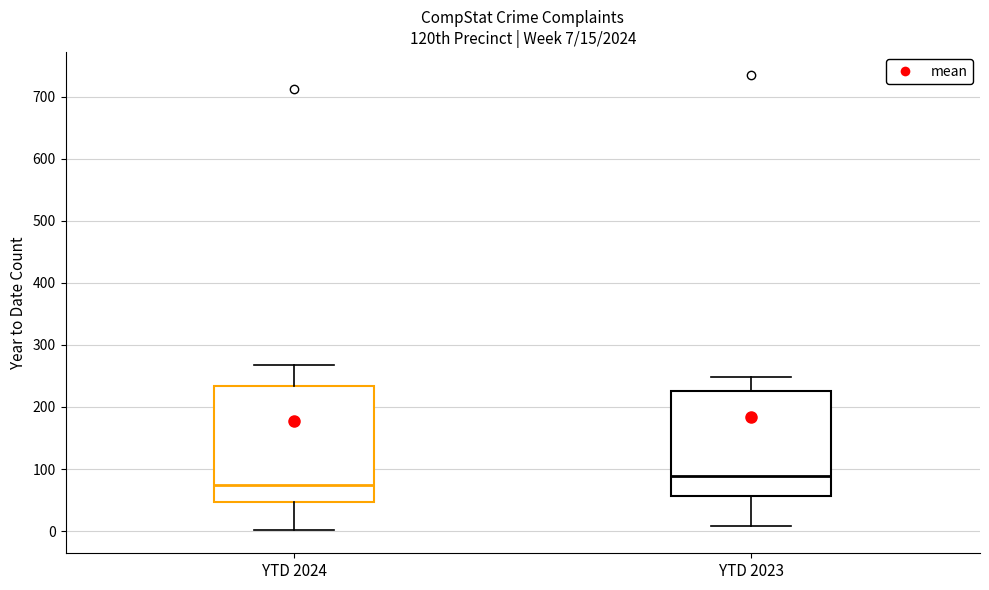

Which box's median line is the highest?

YTD 2023